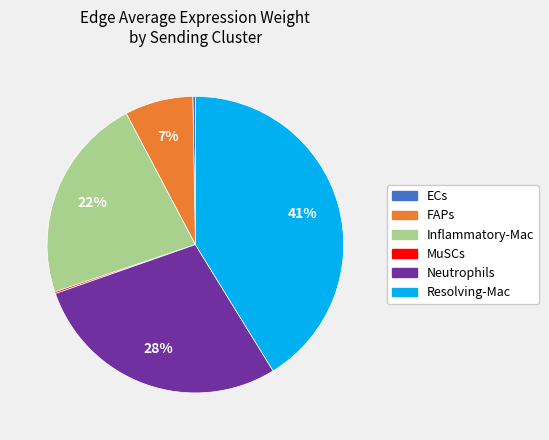

To the nearest percent, what is the average slice percentage?

17%